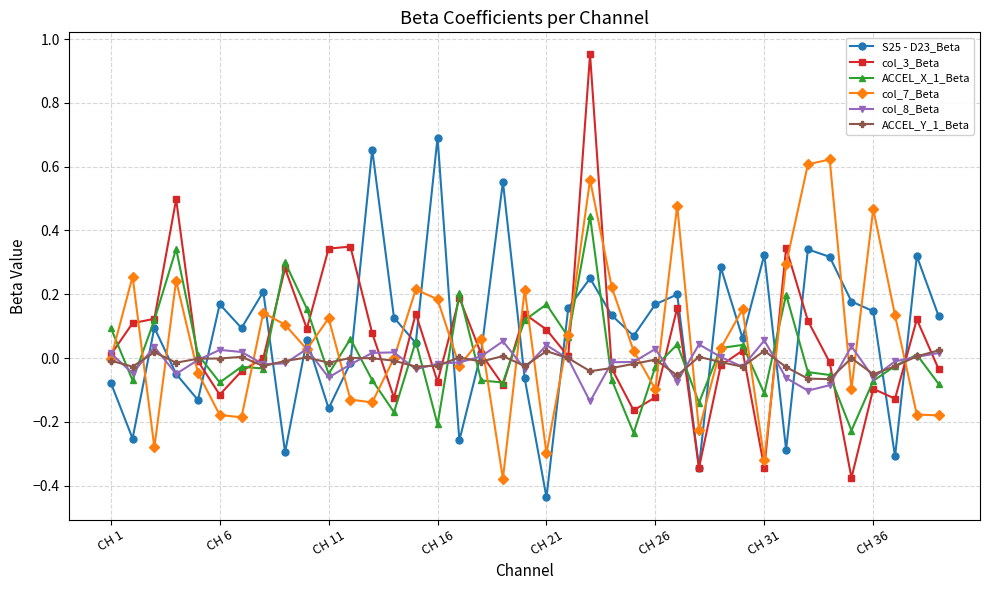

Rank the series by their maximum value, from lowest to highest.

ACCEL_Y_1_Beta, col_8_Beta, ACCEL_X_1_Beta, col_7_Beta, S25 - D23_Beta, col_3_Beta